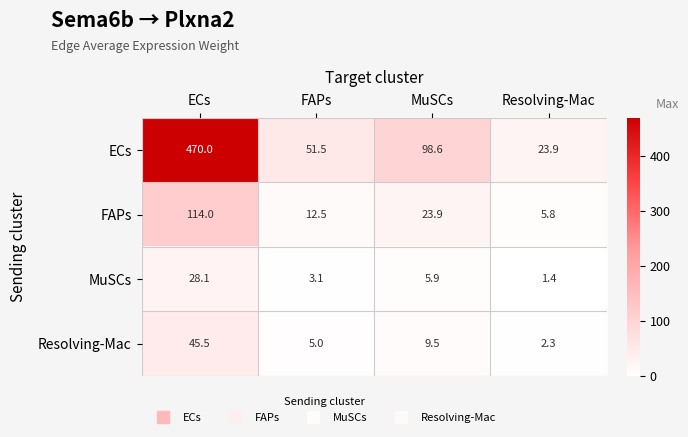

What is the difference between the FAPs values at ECs and Resolving-Mac?

108.2